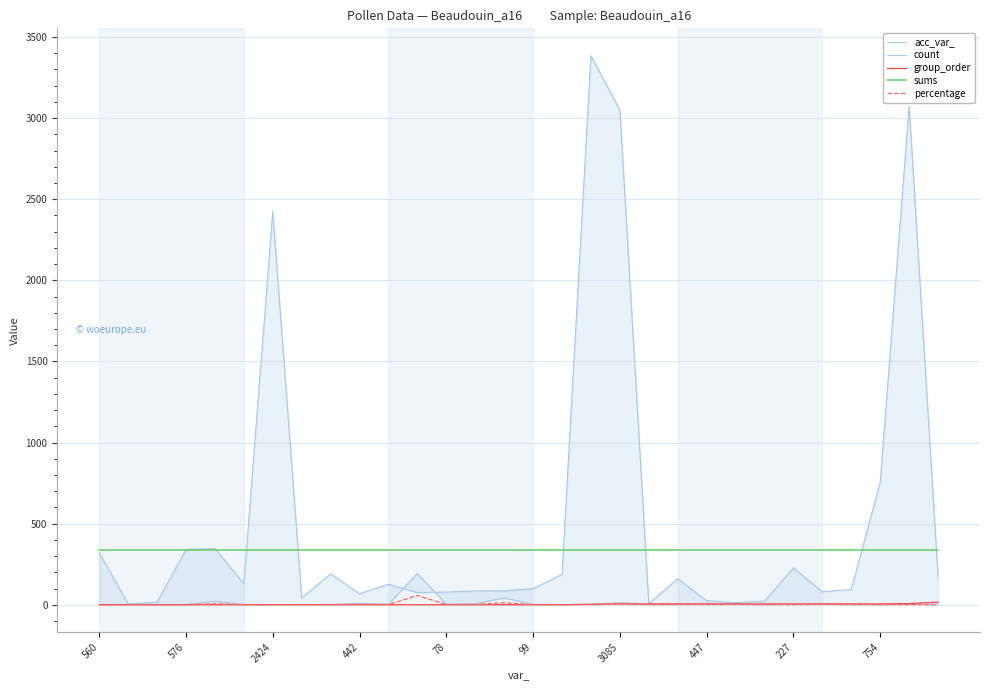

In count, how many points are lower than both neighbors (excluding endpoints)?

6